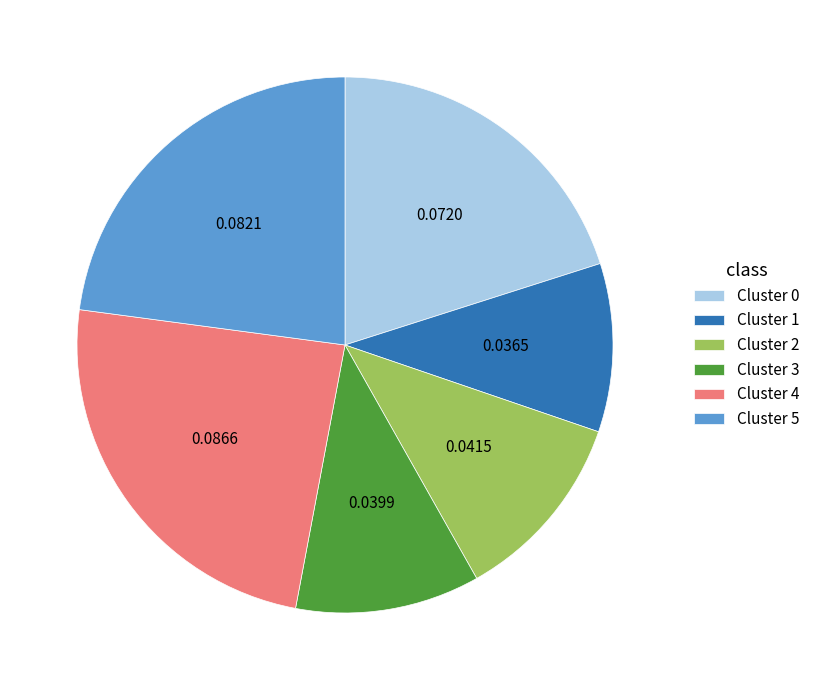

How many slices are in this pie chart?

6